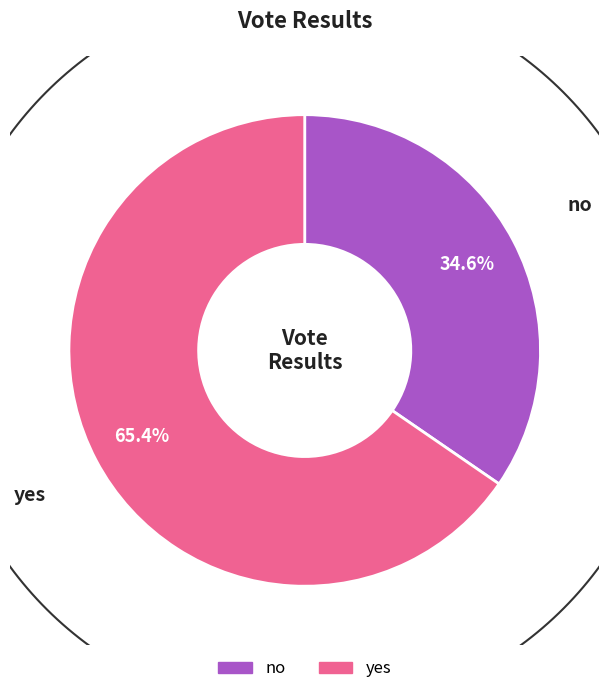

Combined, do no and yes account for over 50%?

Yes